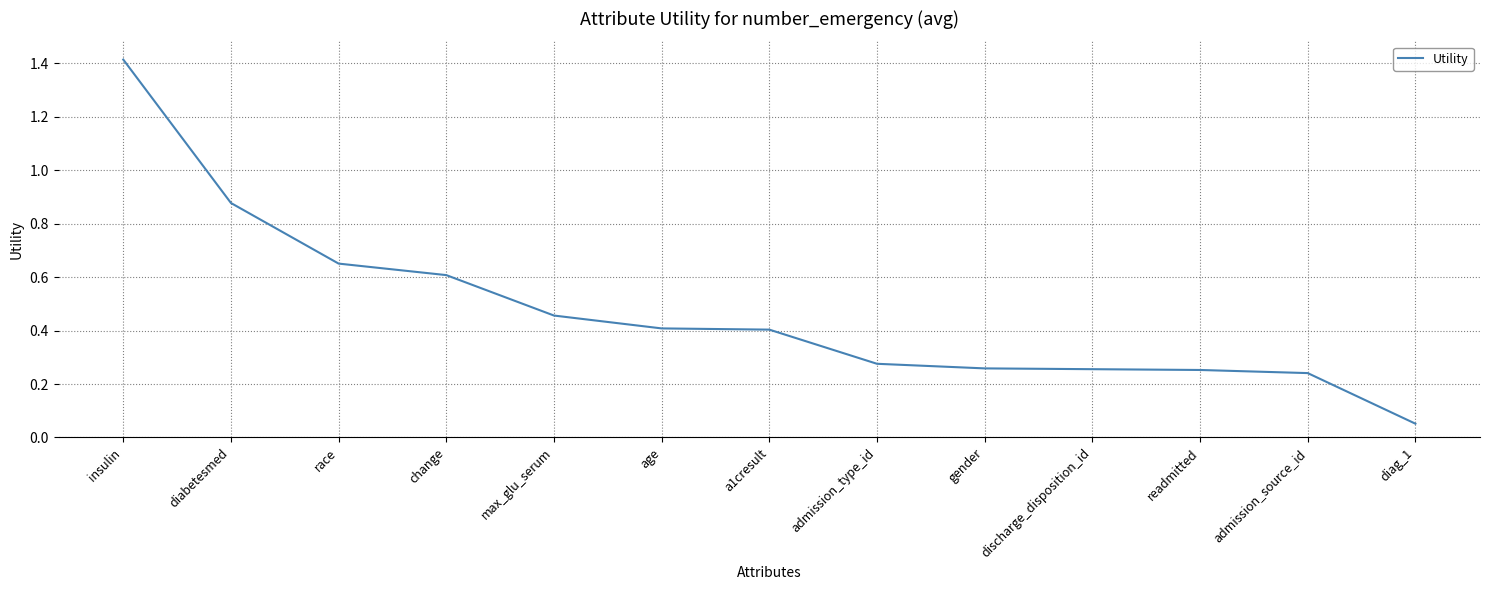

What position from the right is change?

10